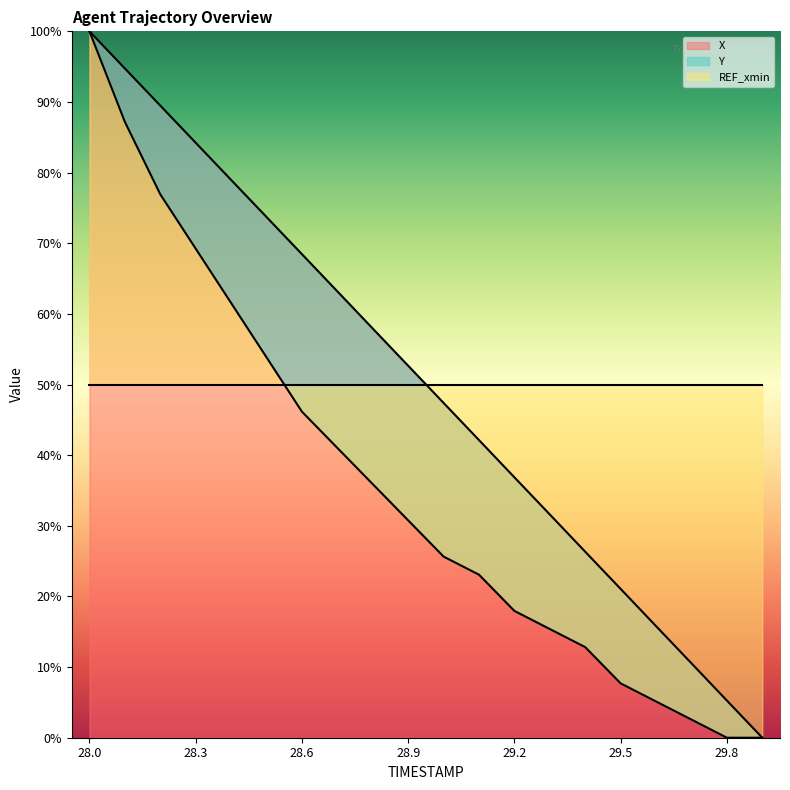

True or false: X has a value of 10.2 at 29.1.

False